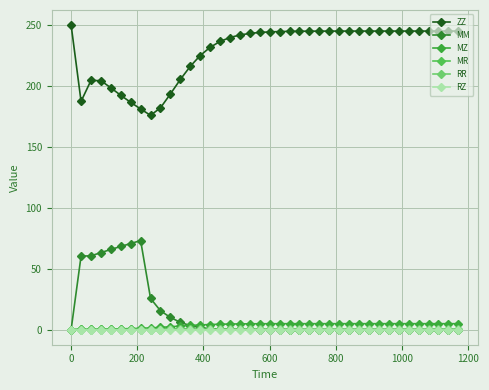

How many lines are shown in the chart?

6